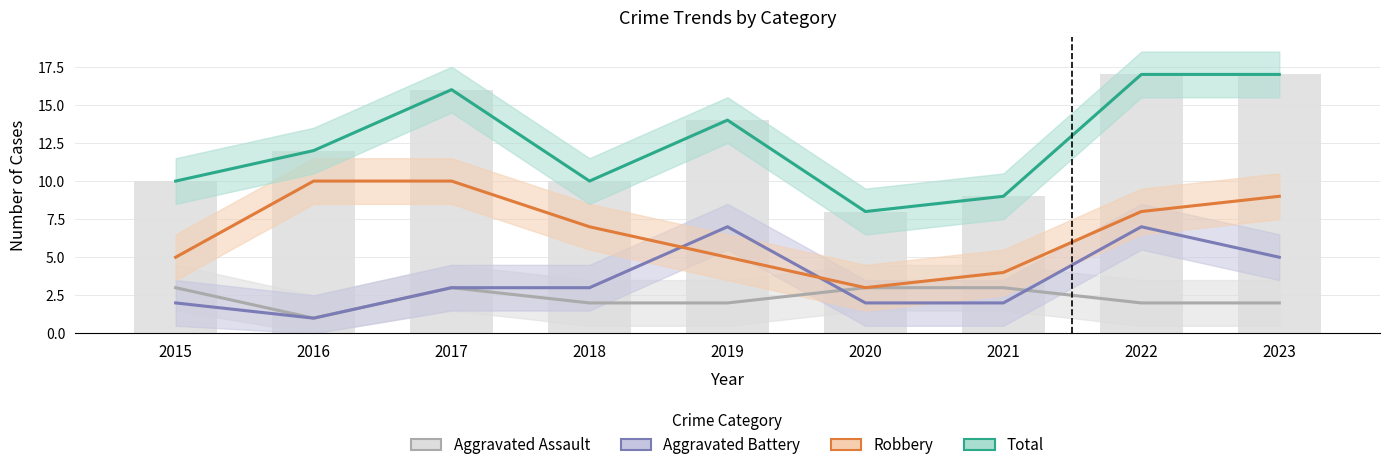

What is the sum of all Aggravated Battery values?

32